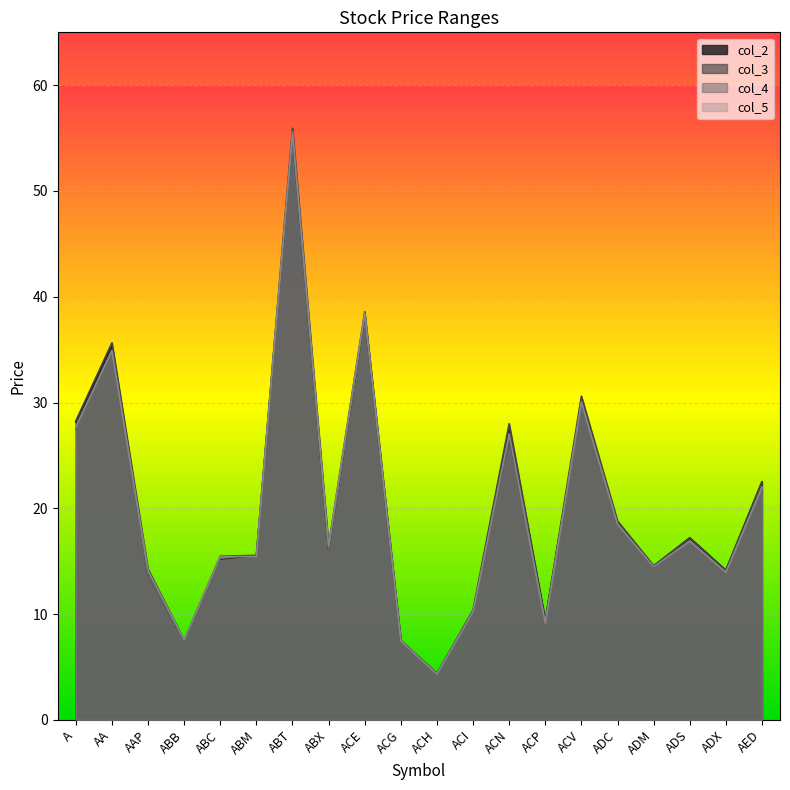

At which category is the sum across all series the highest?

ABT